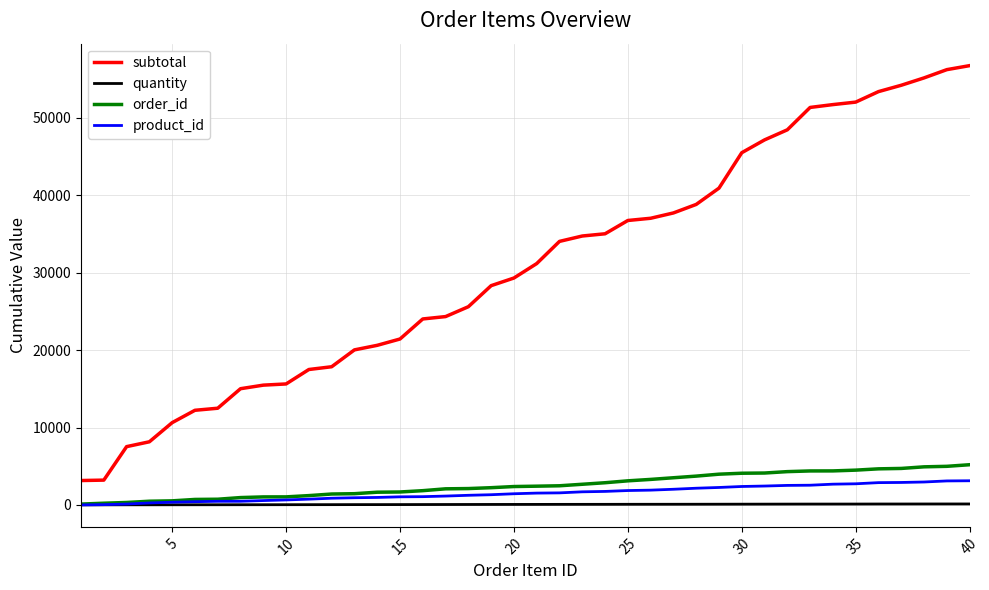

Which series has the largest total across all categories?

subtotal